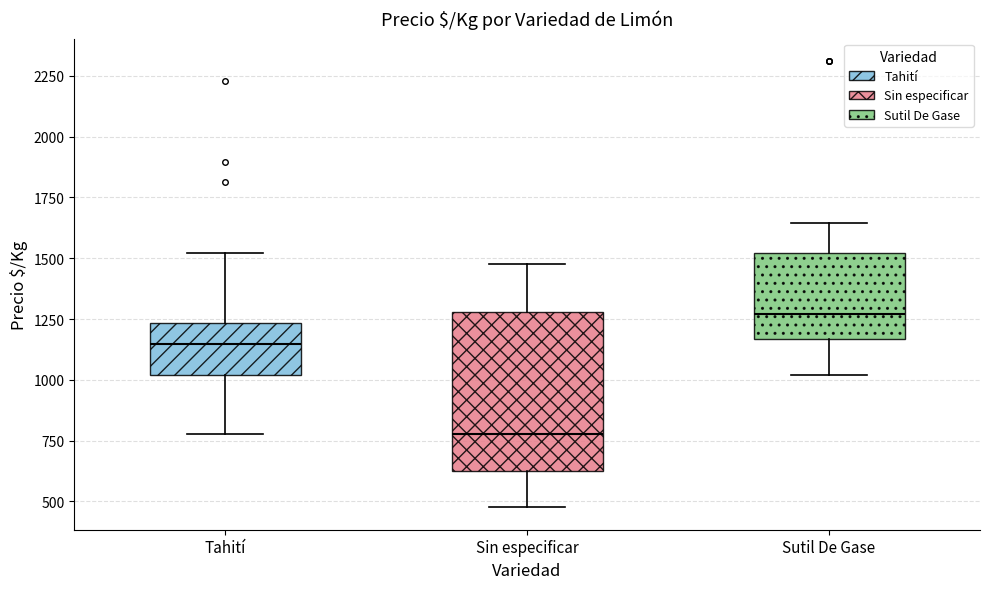

Which box has the highest median line?

Sutil De Gase